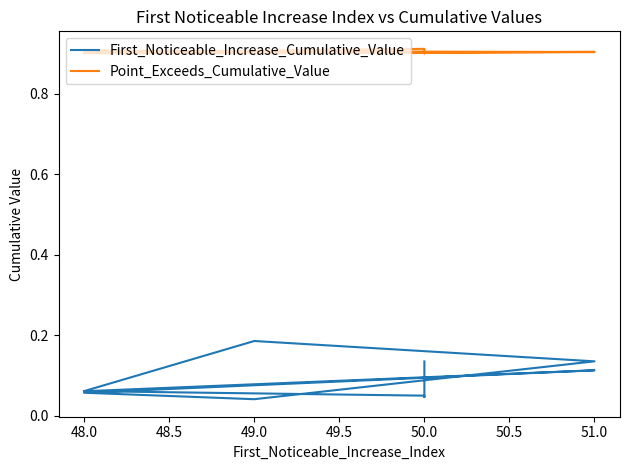

True or false: Point_Exceeds_Cumulative_Value and First_Noticeable_Increase_Cumulative_Value cross at least once.

False